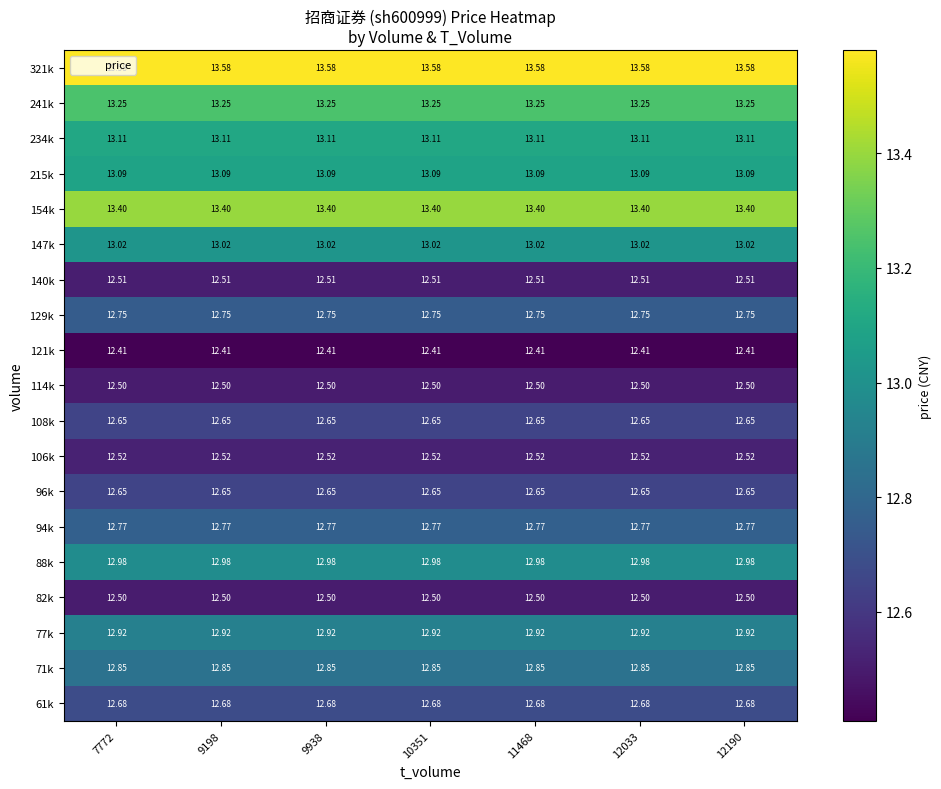

Is the value of 154k at 12190 greater than the value of 140k at 12190?

Yes